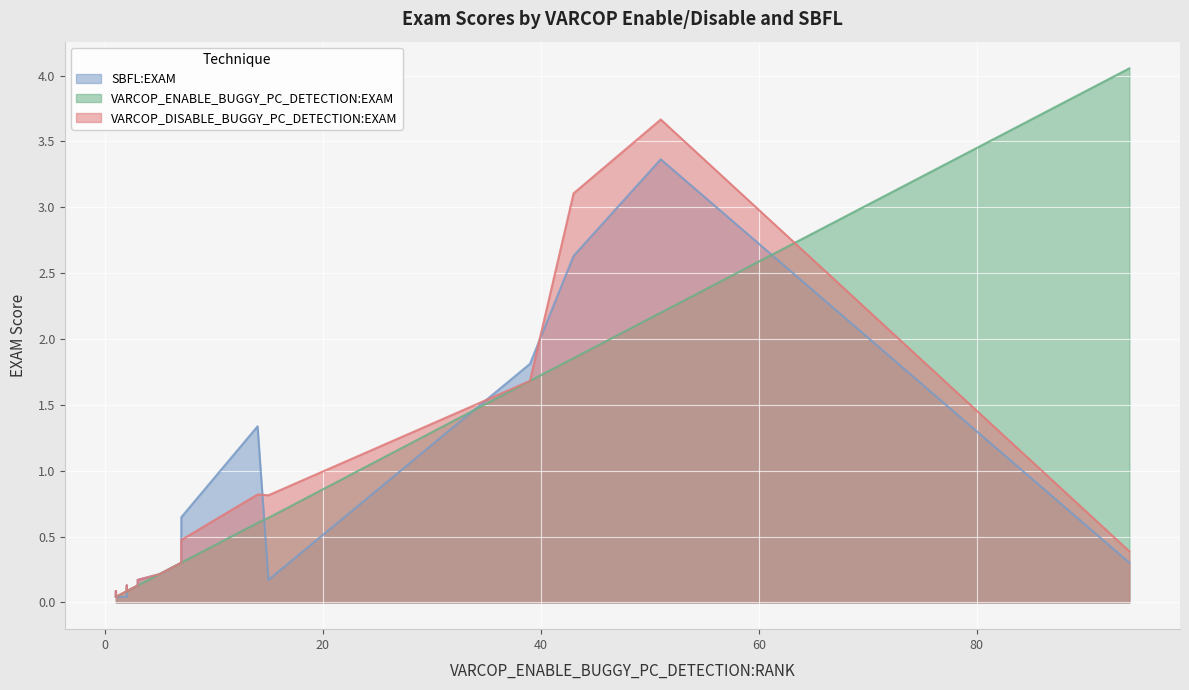

What are all the series names shown in the legend?

VARCOP_DISABLE_BUGGY_PC_DETECTION:EXAM, VARCOP_ENABLE_BUGGY_PC_DETECTION:EXAM, SBFL:EXAM